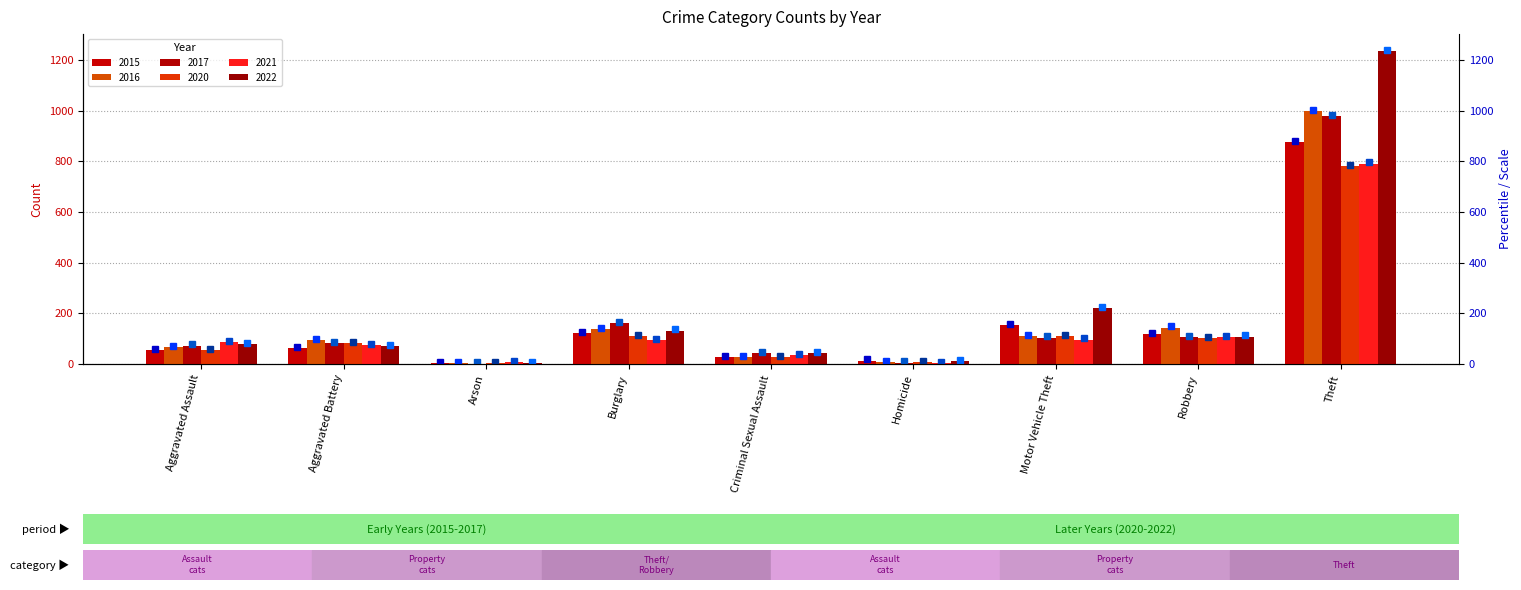

Reading left to right, list all the values displayed in this chart.

2015: 54	64	2	121	28	13	152	117	874
2016: 66	93	2	139	28	8	110	144	999
2017: 72	83	1	162	44	5	104	105	979
2020: 56	82	4	110	27	6	109	102	782
2021: 86	75	8	95	36	2	96	105	791
2022: 78	71	4	132	43	10	219	108	1235